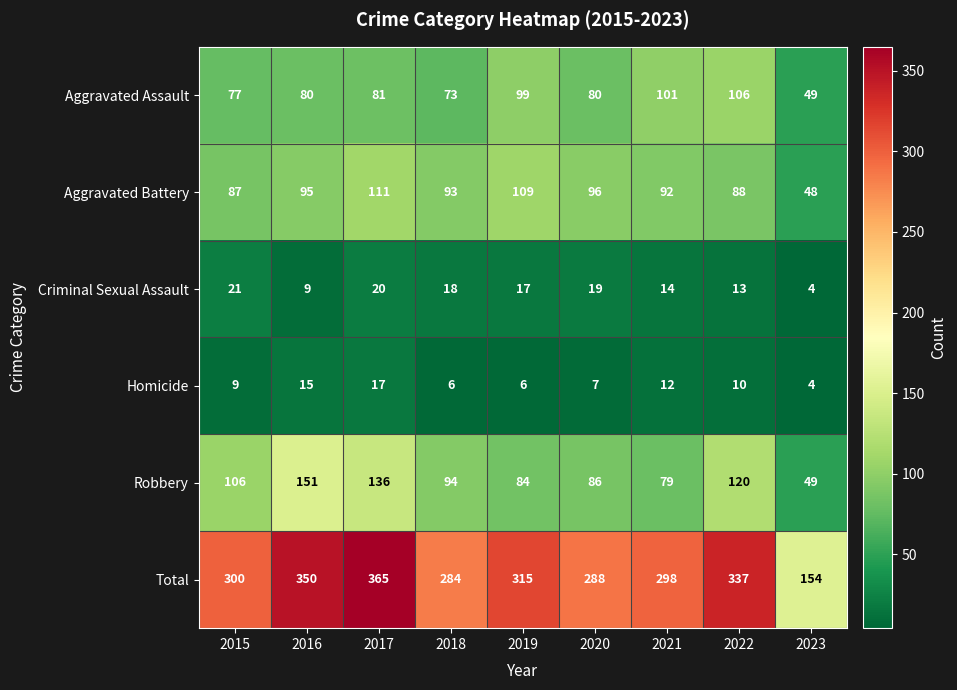

Which category has the highest value in the Robbery series?

2016